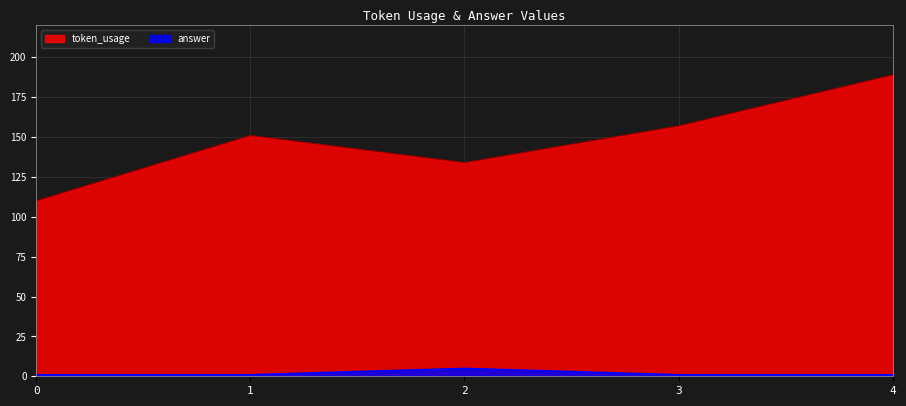

Is the value of answer at 1 greater than the value of token_usage at 1?

No